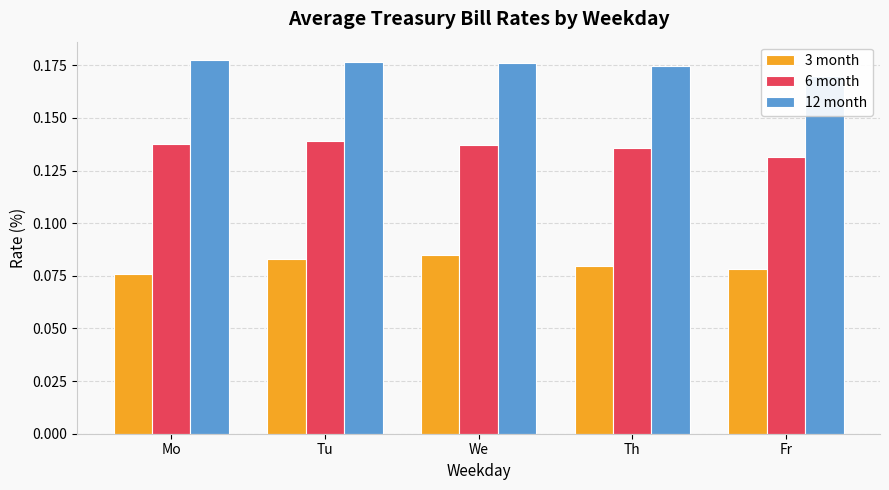

Which series has the largest total across all categories?

12 month